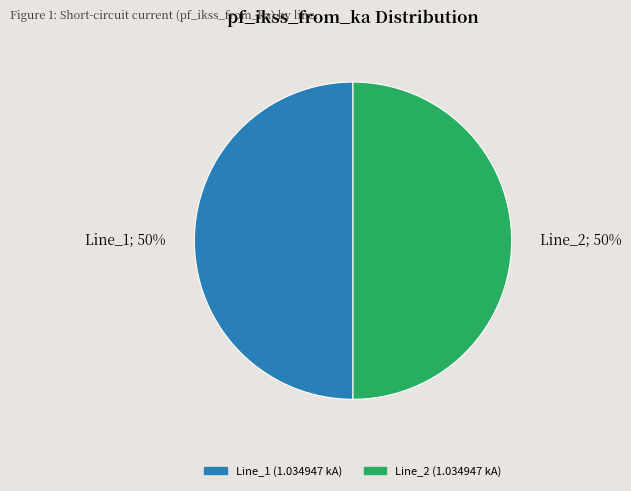

Combined, do Line_1; 50% and Line_2; 50% account for over 50%?

Yes